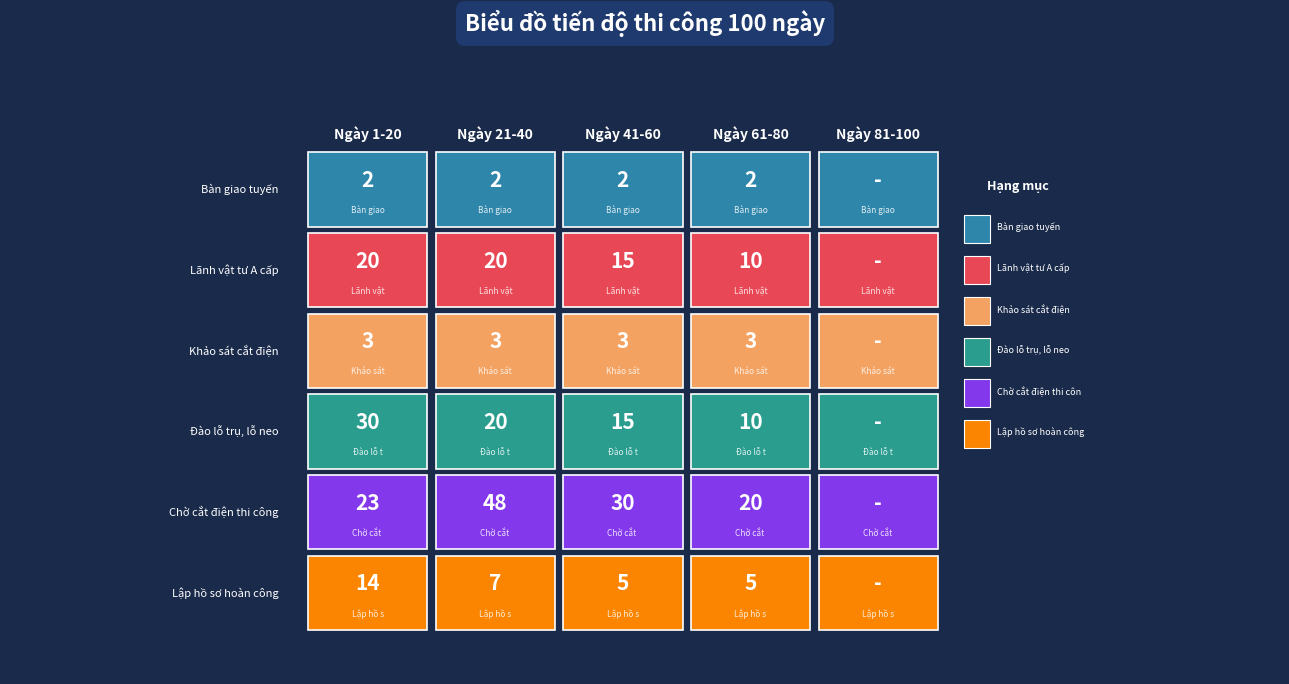

What is the average value of the Bàn giao tuyến series?

2